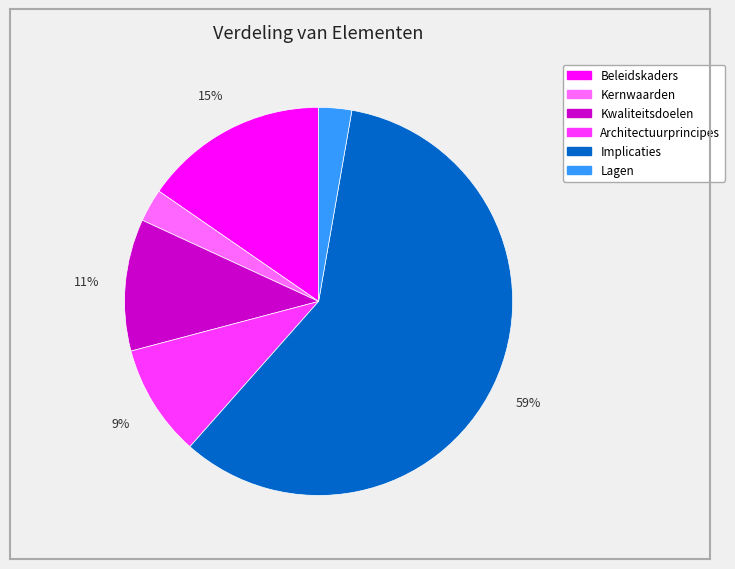

To the nearest percent, what is the combined percentage of Lagen and Beleidskaders?

18%